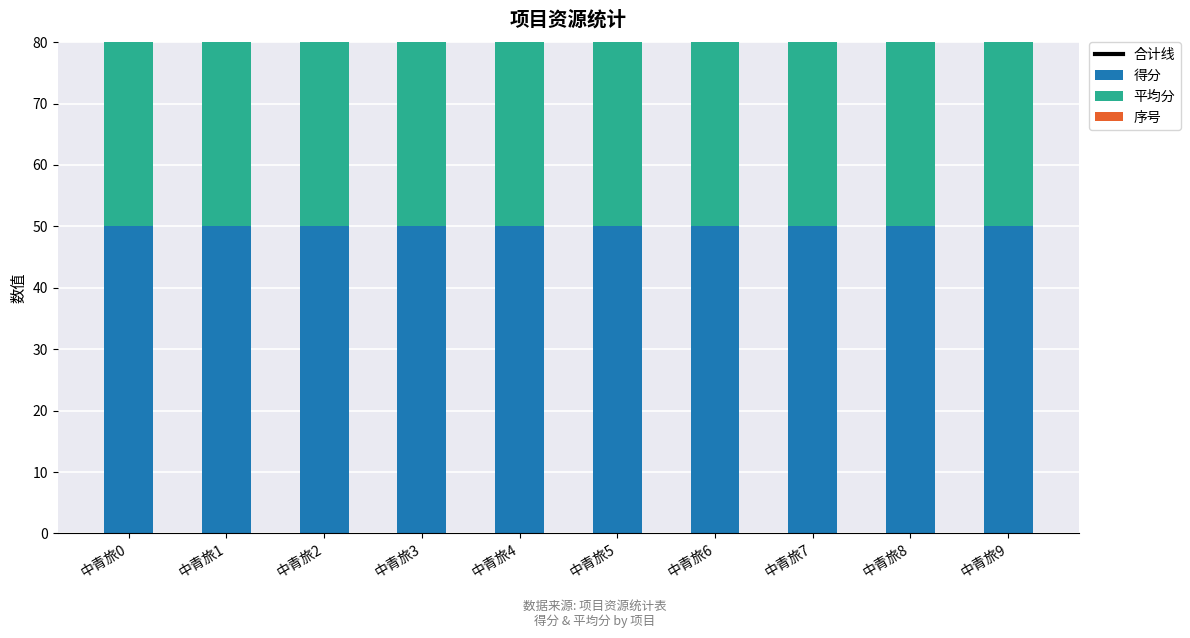

Is it true that 平均分 equals 97 at 中青旅4?

False